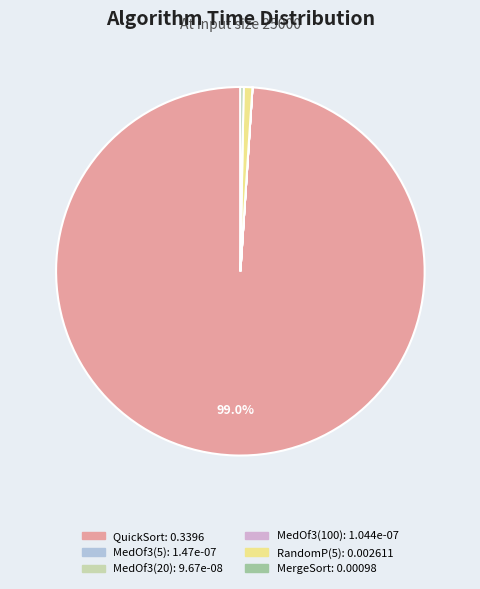

Do RandomP(5) and QuickSort together represent more than half of the pie?

Yes